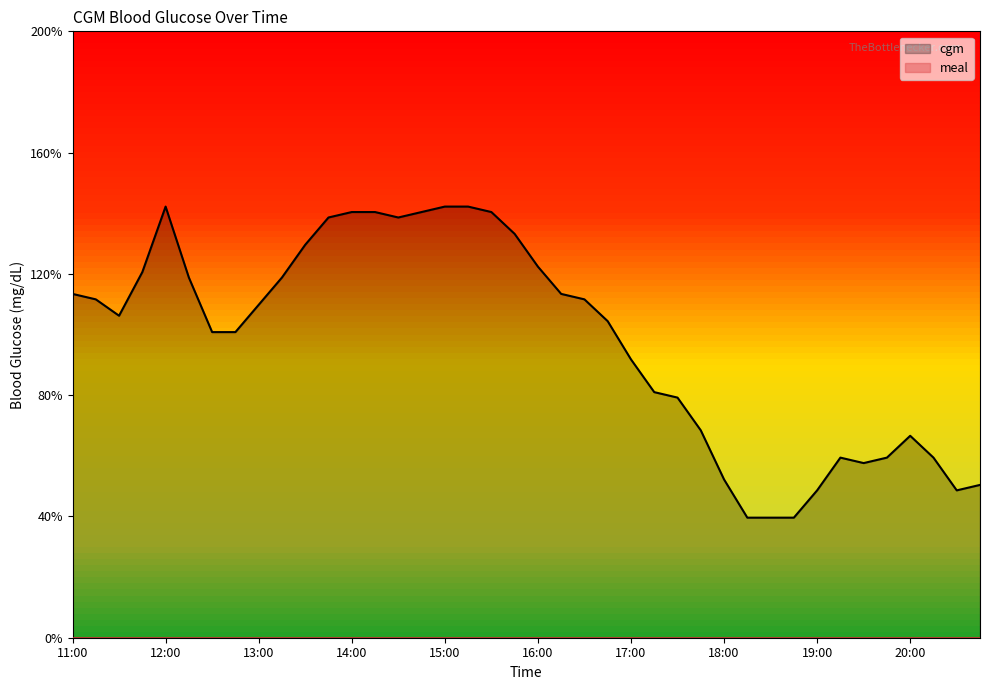

At how many categories does at least one series exceed 13?

40